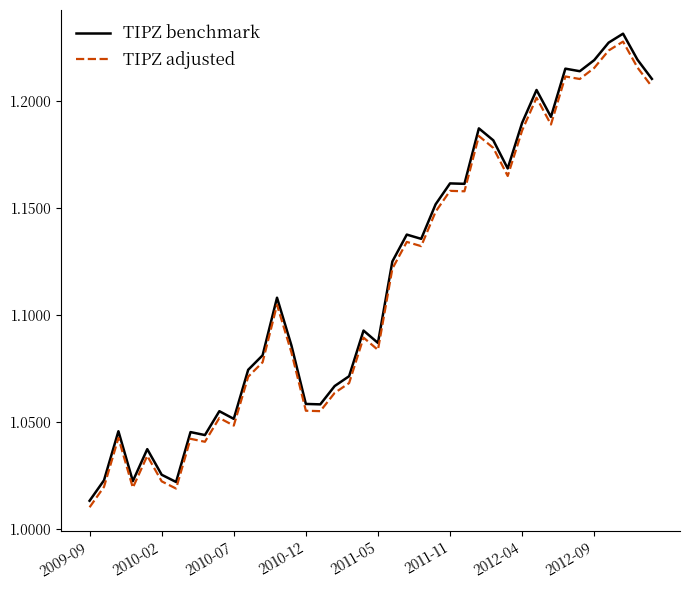

Rank the series by their average value, from highest to lowest.

TIPZ benchmark, TIPZ adjusted